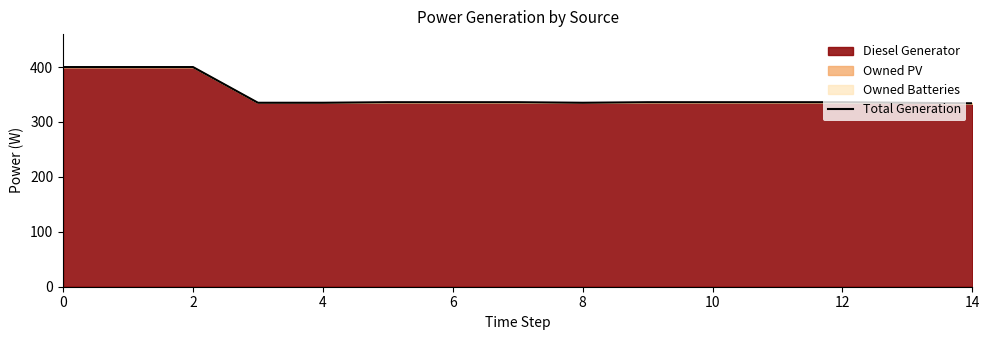

What is the greatest value displayed?

400